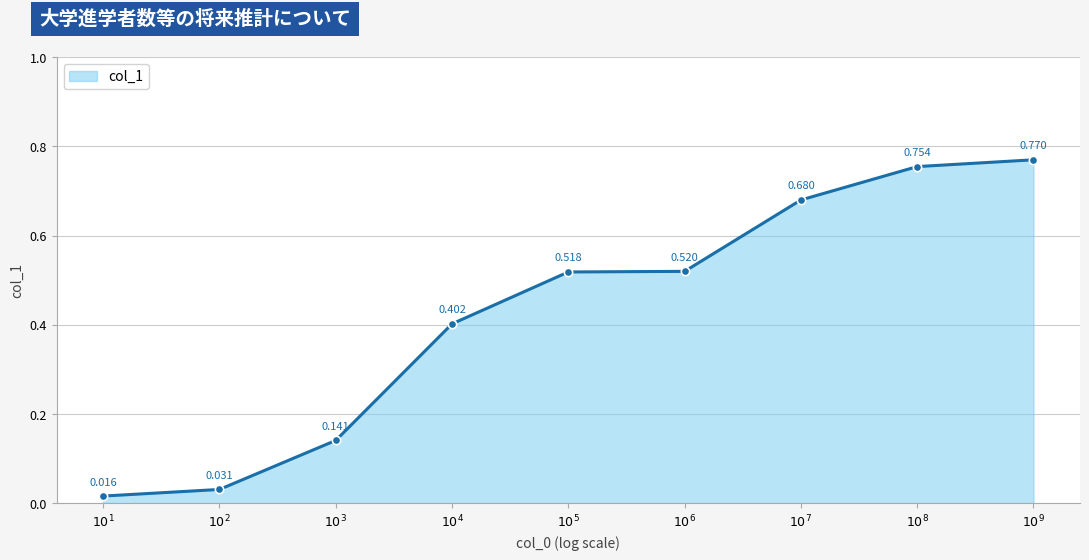

Which category has the lowest value across all series?

$10^{1}$